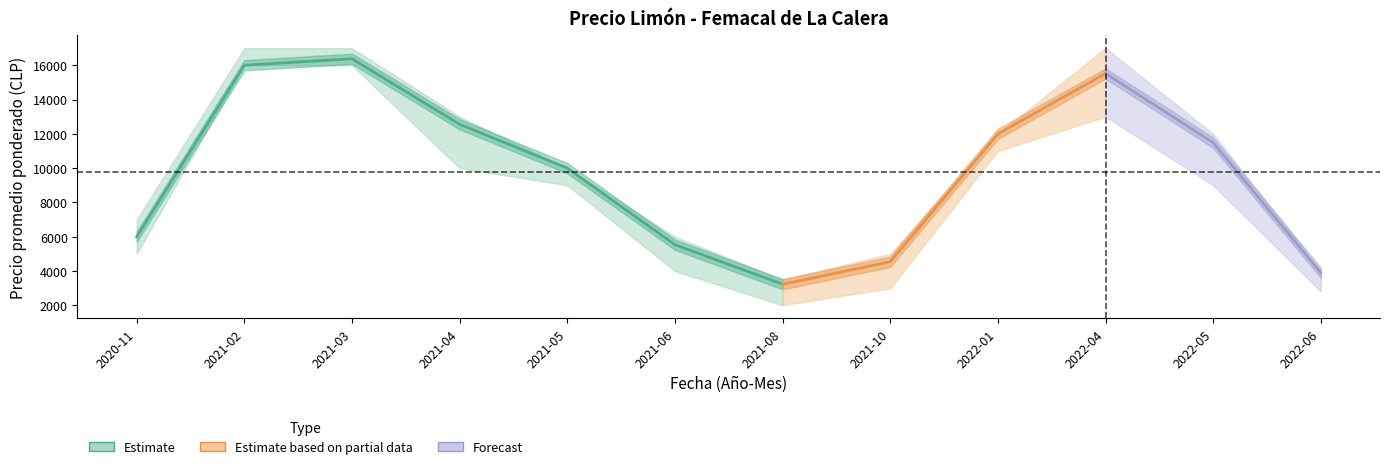

Reading left to right, extract all data points from this chart.

Precio minimo: 2020-11=5000	2021-02=16000	2021-03=16000	2021-04=10000	2021-05=9000	2021-06=4000	2021-08=2000	2021-10=3000	2022-01=11000	2022-04=13000	2022-05=9000	2022-06=2800
Precio maximo: 2020-11=7000	2021-02=17000	2021-03=17000	2021-04=13000	2021-05=10000	2021-06=6000	2021-08=3500	2021-10=5000	2022-01=12000	2022-04=17000	2022-05=12000	2022-06=4000
Precio promedio ponderado: 2020-11=6000	2021-02=16000	2021-03=16380	2021-04=12556	2021-05=10000	2021-06=5533	2021-08=3229	2021-10=4538	2022-01=12000	2022-04=15521	2022-05=11485	2022-06=3896